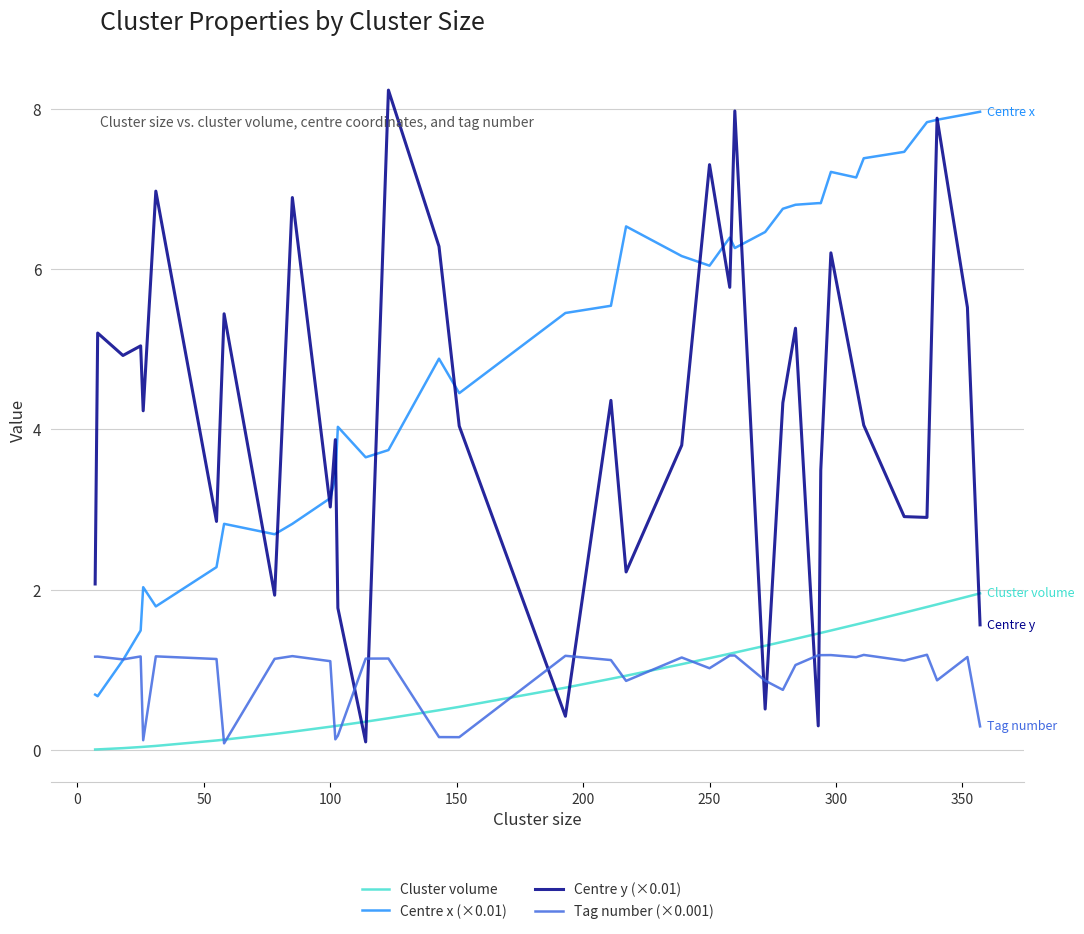

True or false: Centre x (×0.01) and Cluster volume intersect in this chart.

False